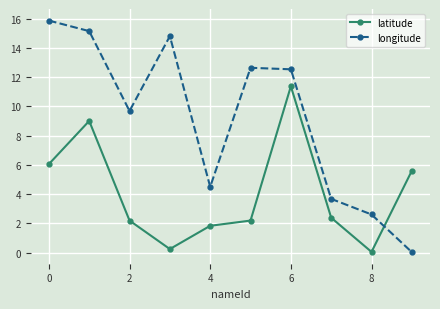

What is the value of the longitude point at the 4th from the left?

14.8